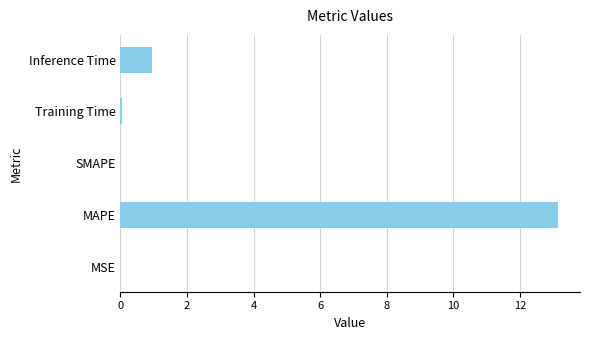

What is the sum of all values?

14.1